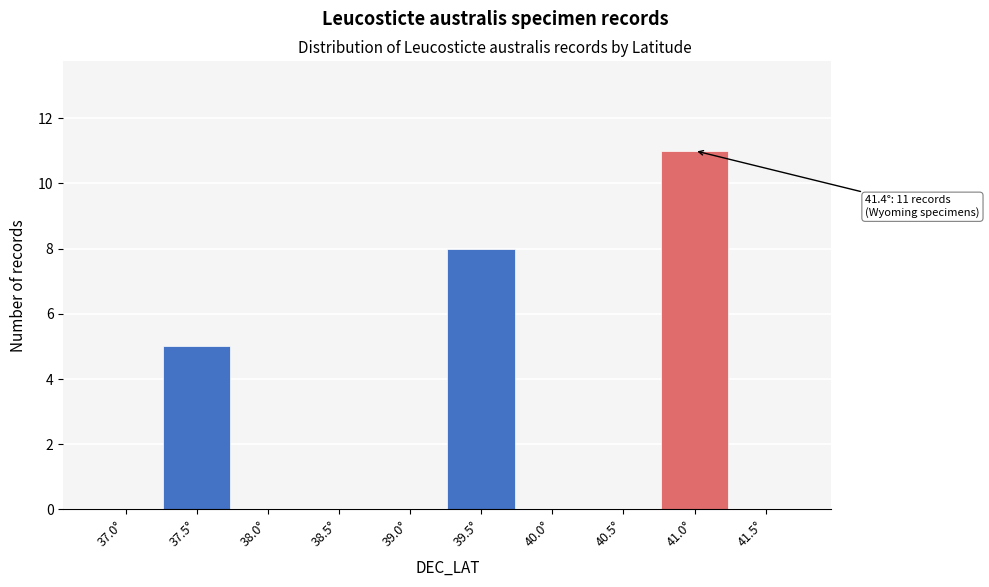

Reading left to right, transcribe all the data shown in this chart.

37.0°=0	37.5°=5	38.0°=0	38.5°=0	39.0°=0	39.5°=8	40.0°=0	40.5°=0	41.0°=11	41.5°=0